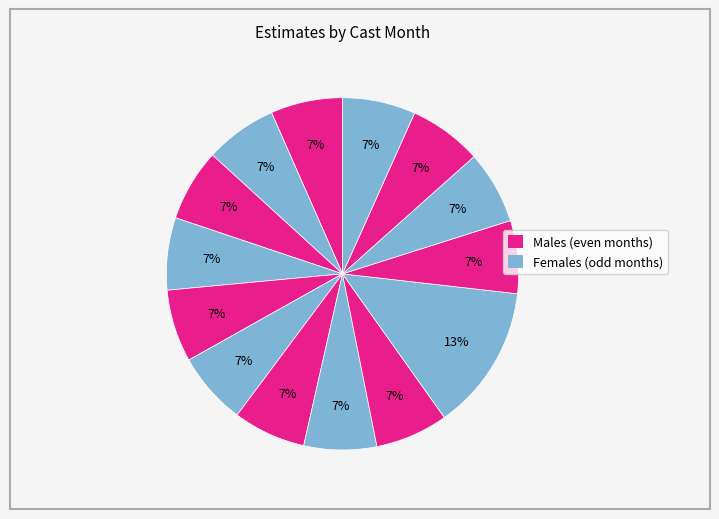

Which category has the biggest portion of the pie?

8 (2022)